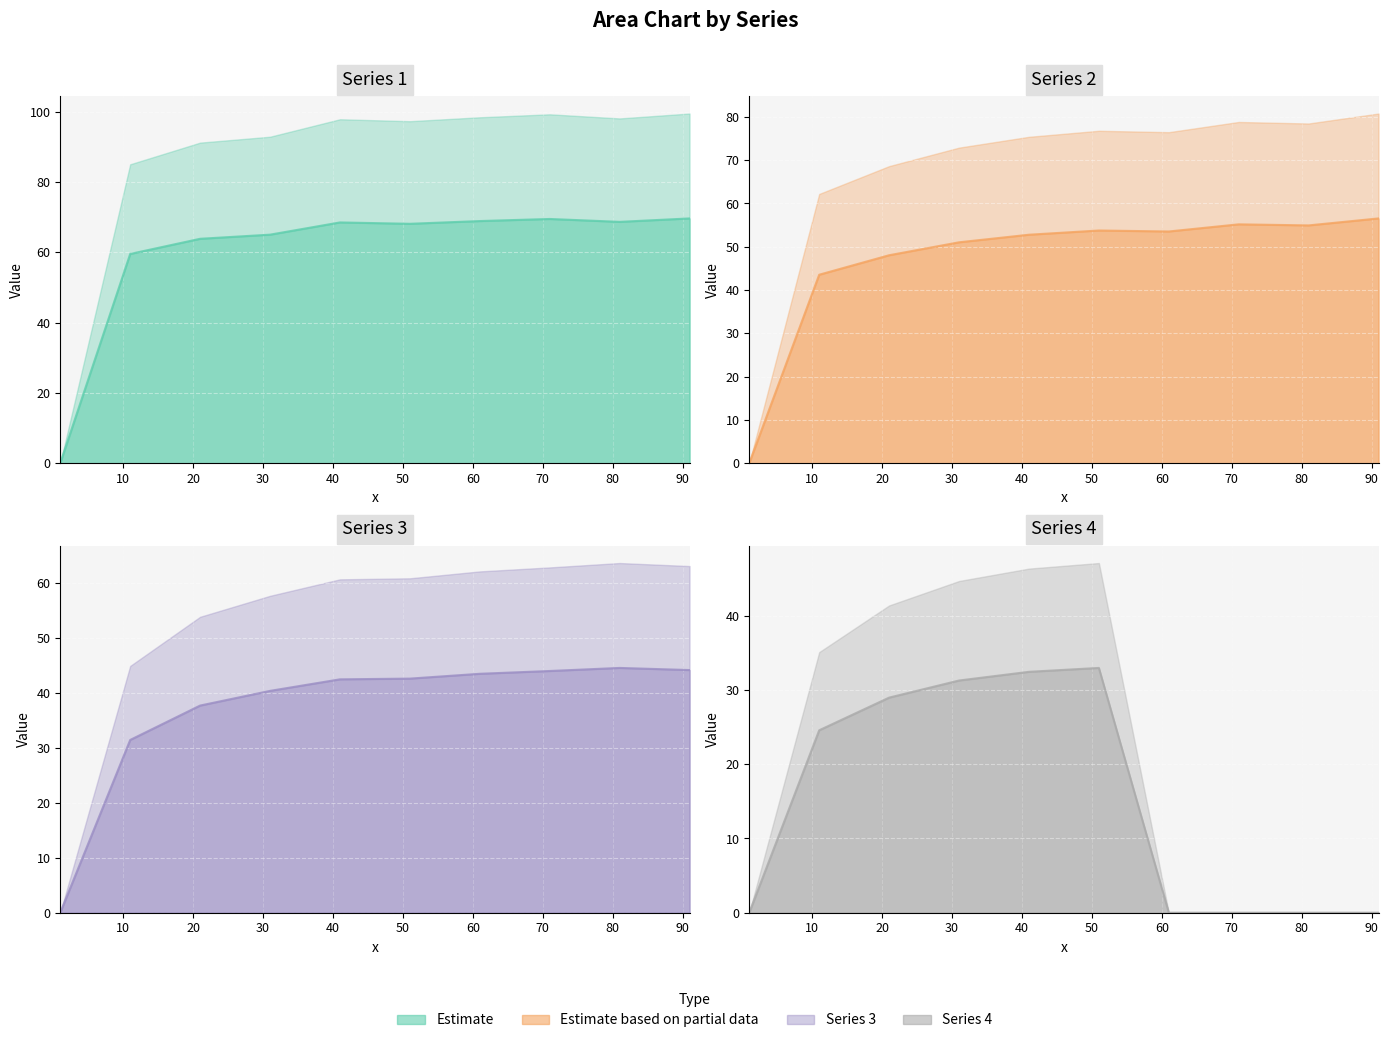

Is the value of Series 1 line at 60 greater than the value of Series 2 line at 50?

Yes